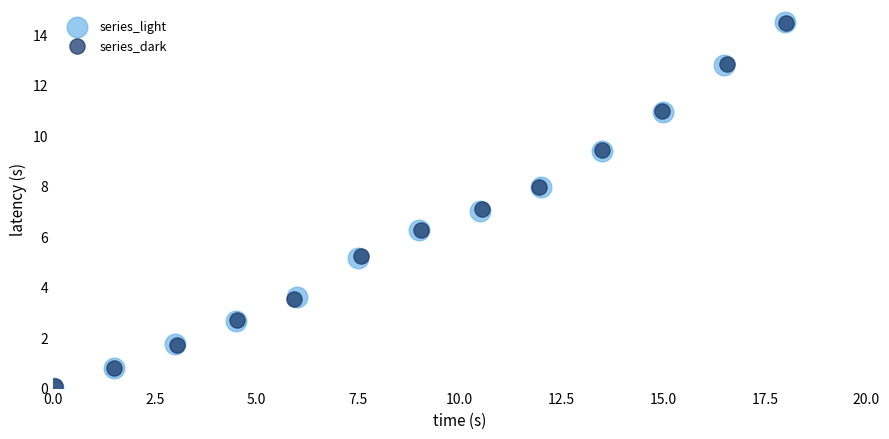

Which series has the widest spread of Y values?

series_light